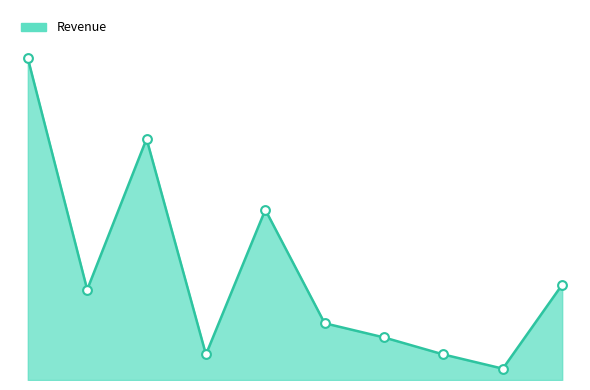

Does the chart have visible grid lines?

No